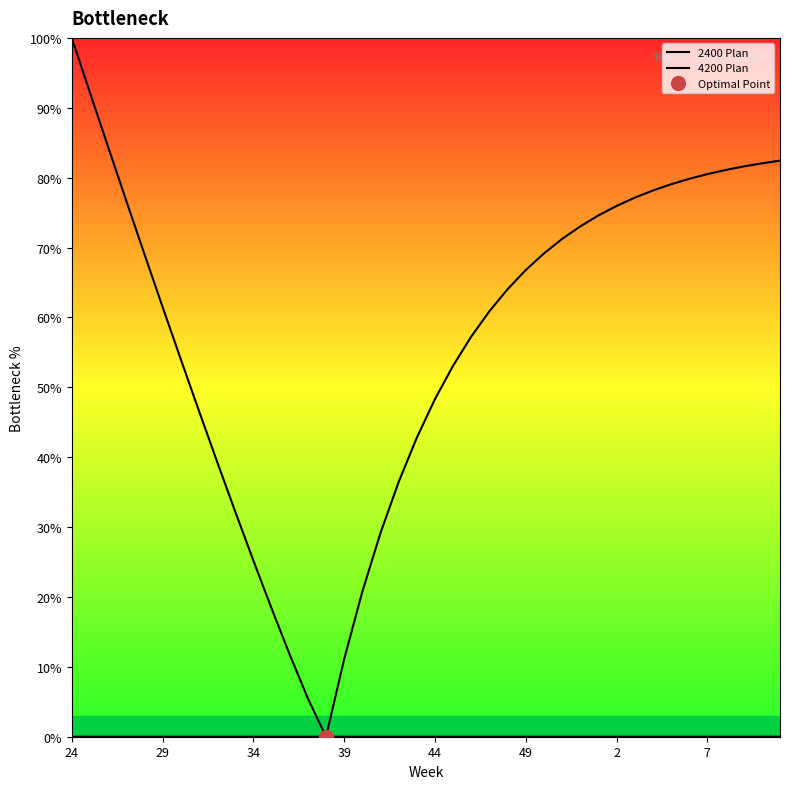

At which category is the sum across all series the highest?

24